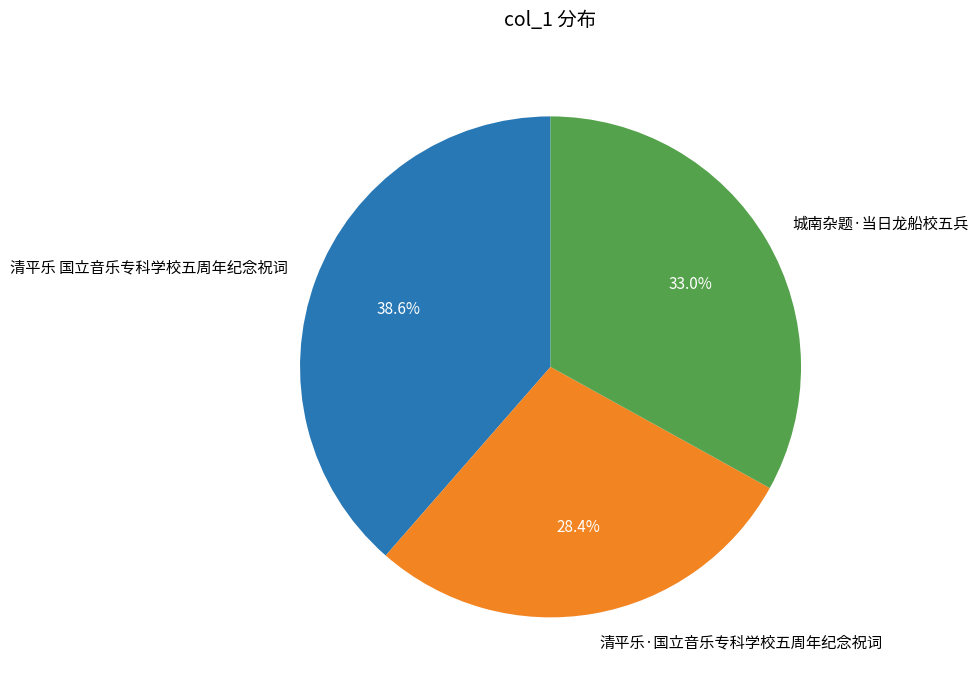

How many segments does this pie chart have?

3